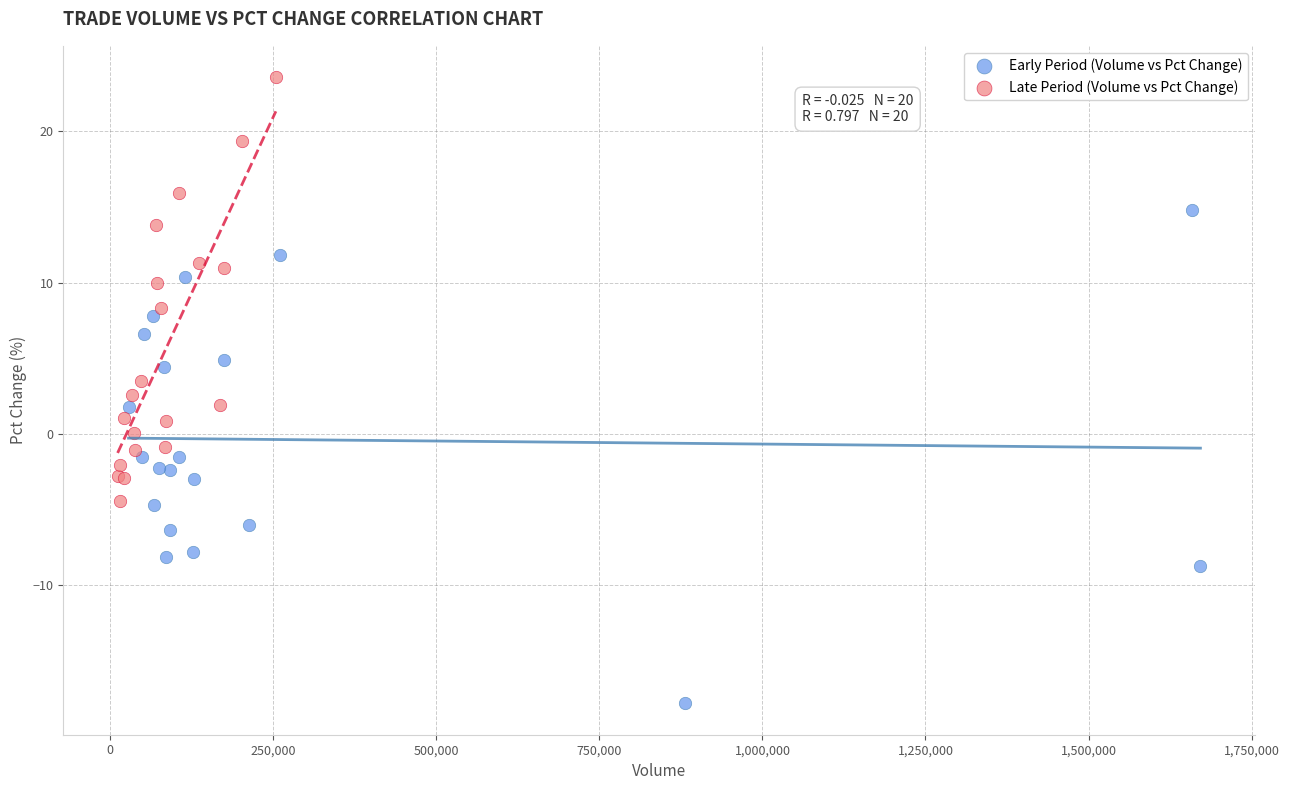

Which series contains the lowest Y value?

Early Period (Volume vs Pct Change)